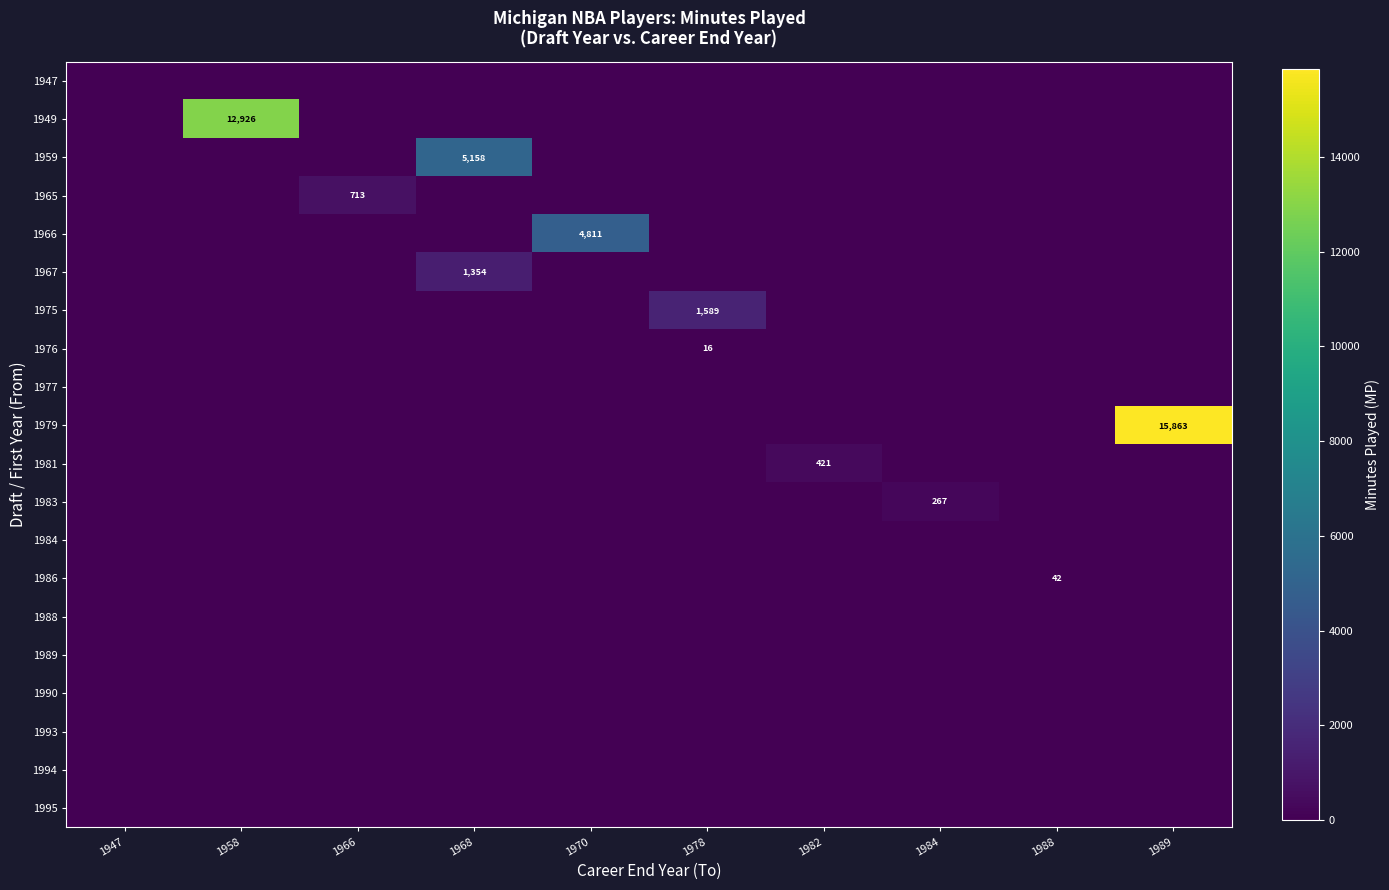

List the labels in order of 1975 value, largest first.

1978, 1947, 1958, 1966, 1968, 1970, 1982, 1984, 1988, 1989